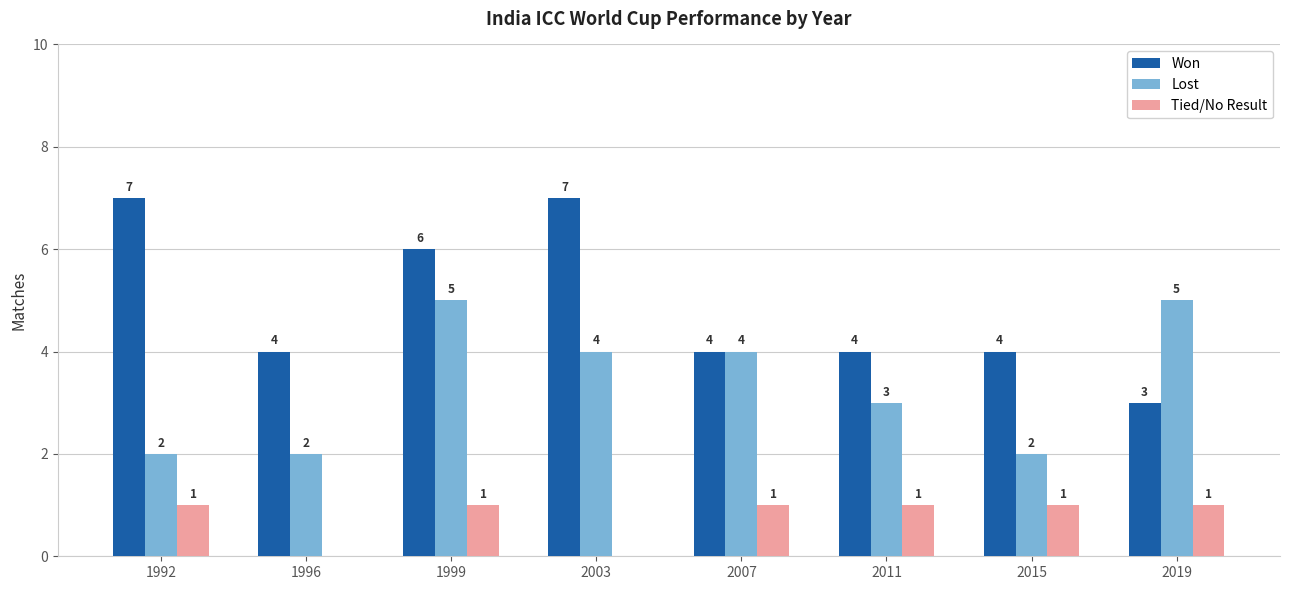

What is the highest value of the Won series?

7